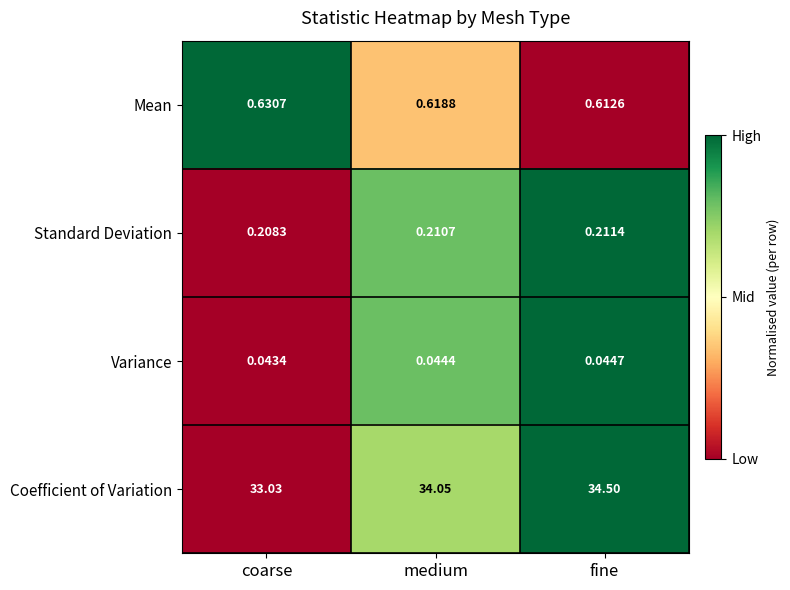

At which category does the chart reach its minimum across all series?

coarse